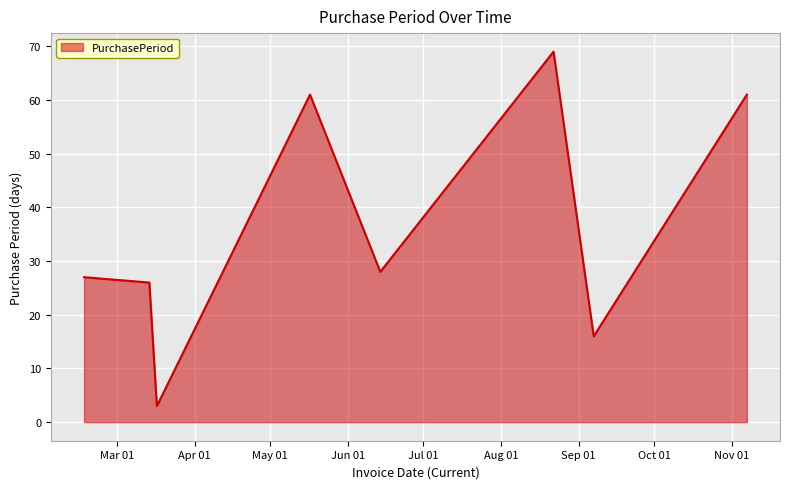

How many interior local valleys (lower than both neighbors) does the data have?

3